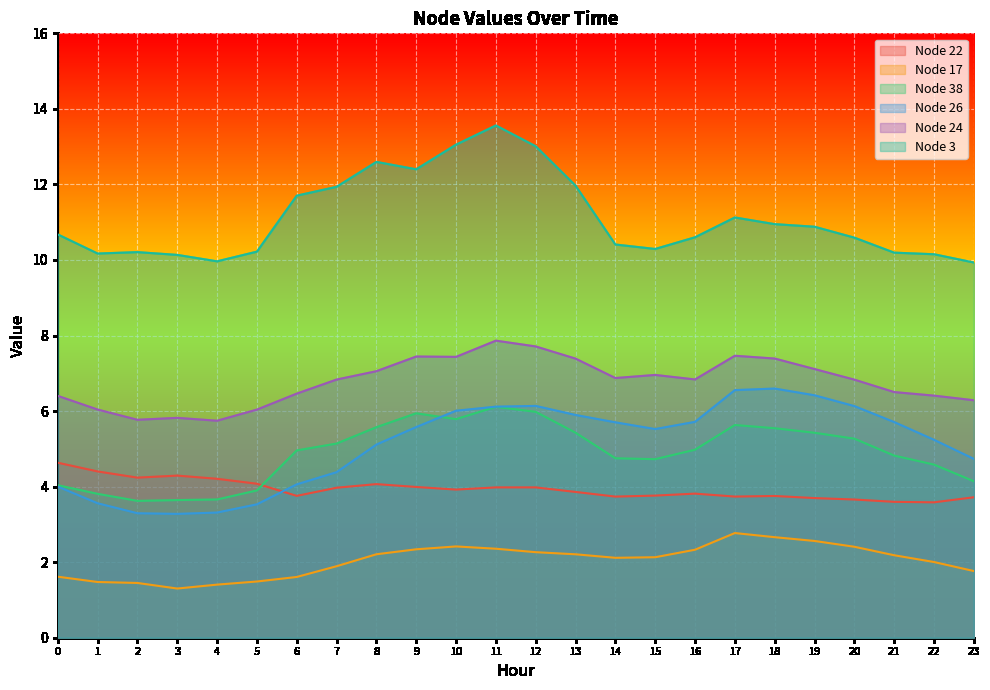

At how many categories does at least one series exceed 7?

24